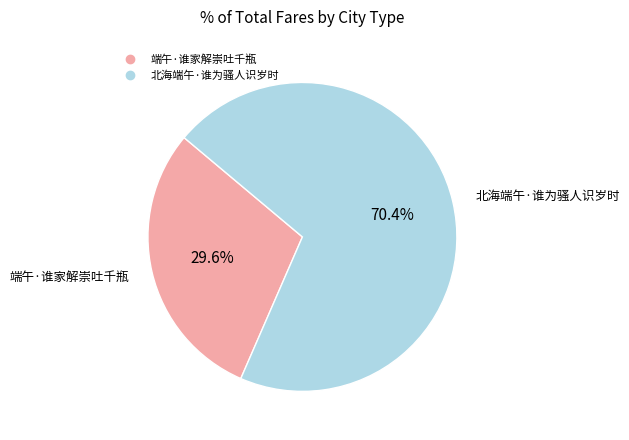

Is the sum of 北海端午·谁为骚人识岁时 and 端午·谁家解崇吐千瓶 greater than half?

Yes